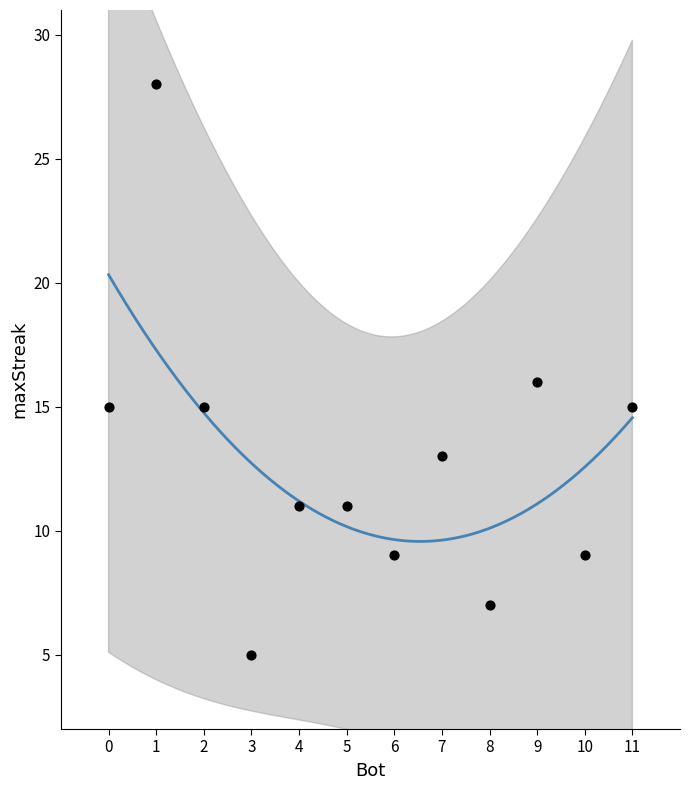

What is the average Y value?

13